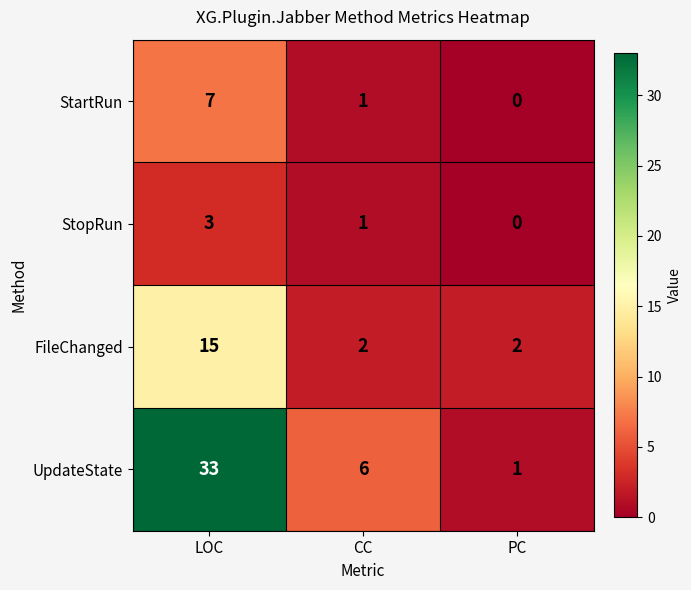

What is the difference between the maximum and minimum values in the FileChanged series?

13